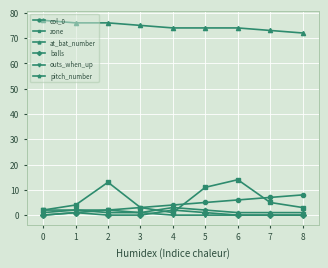

True or false: zone and pitch_number cross at least once.

True